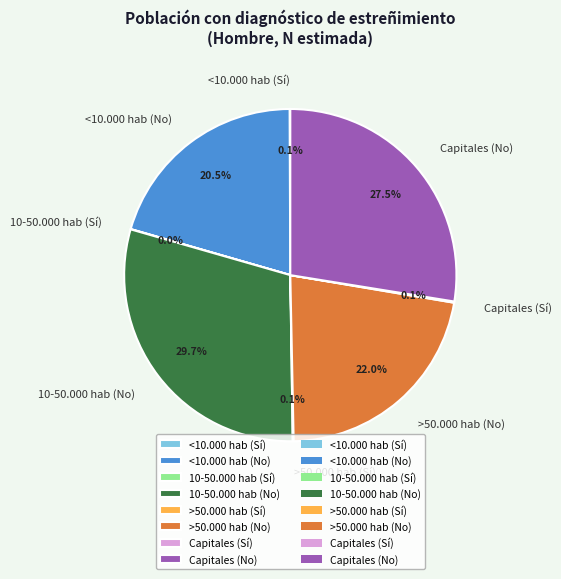

What is the ratio of the value at <10.000 hab (No) to the value at 10-50.000 hab (No)?

0.7